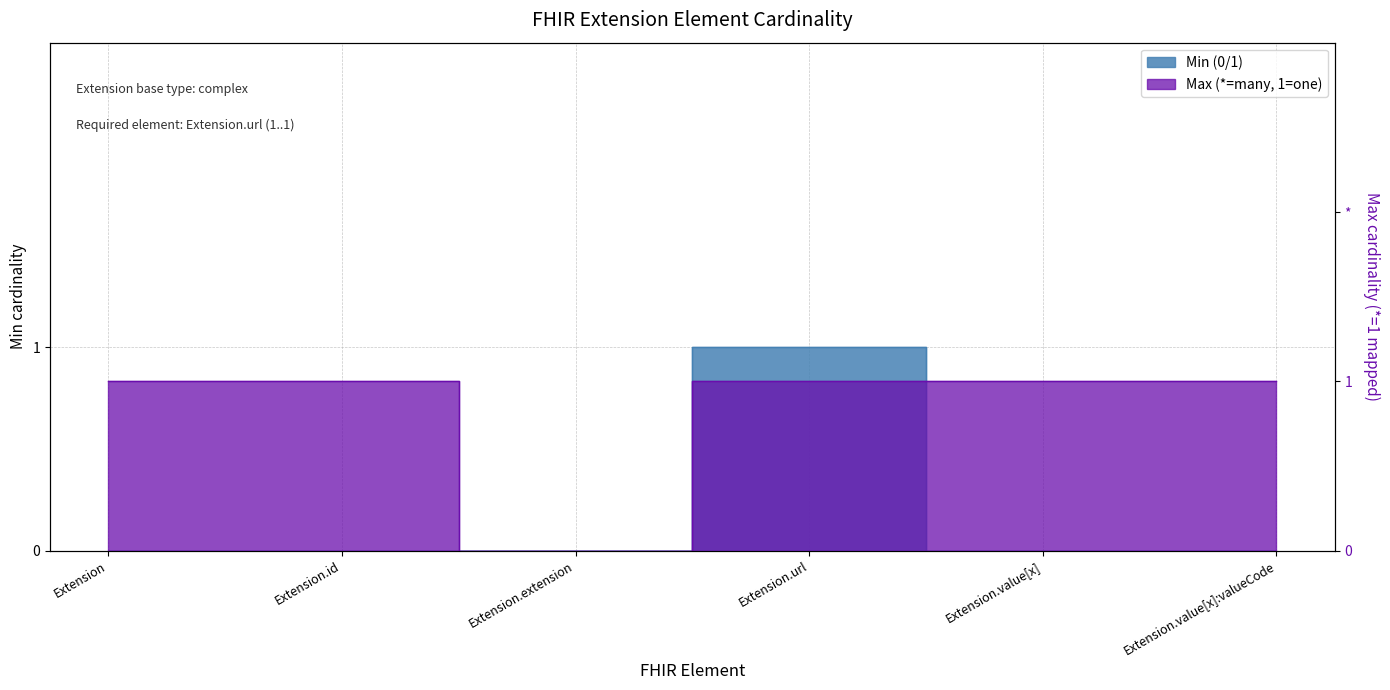

Is it true that Max (*=many, 1=one) equals 1 at Extension.value[x]:valueCode?

False